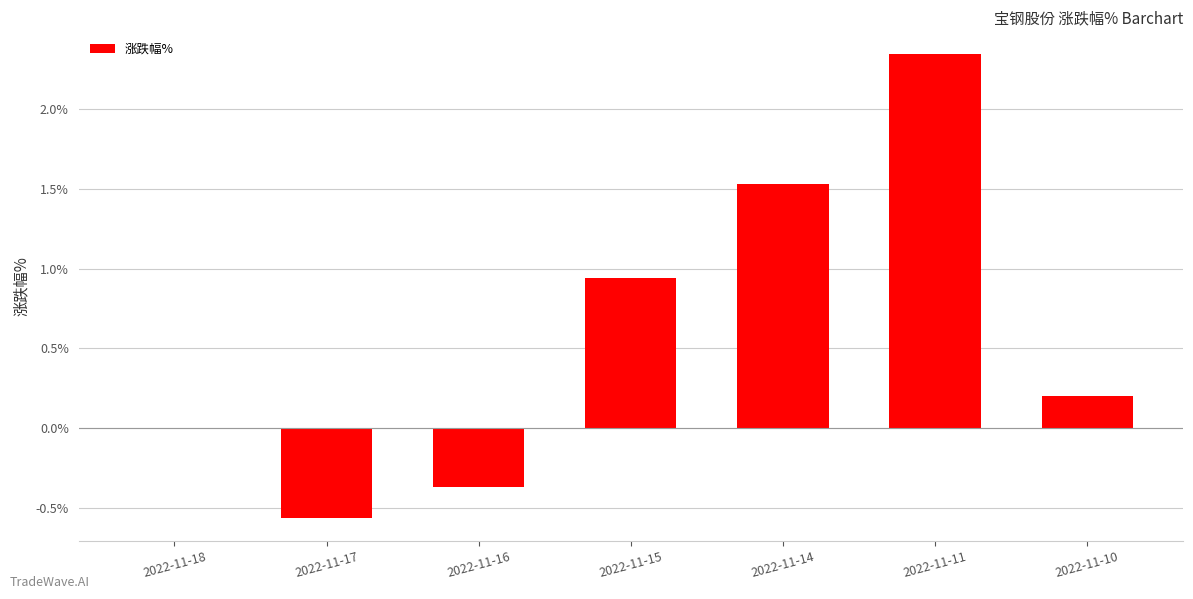

The value at 2022-11-11 is 3.6. True or false?

False